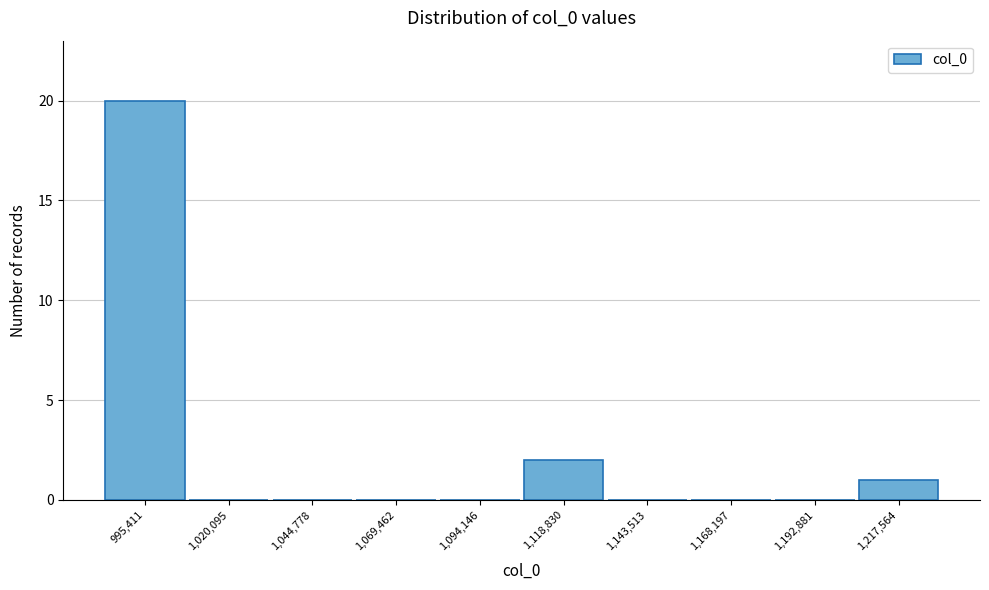

Reading right to left, transcribe all the data shown in this chart.

1,217,564=1	1,192,881=0	1,168,197=0	1,143,513=0	1,118,830=2	1,094,146=0	1,069,462=0	1,044,778=0	1,020,095=0	995,411=20